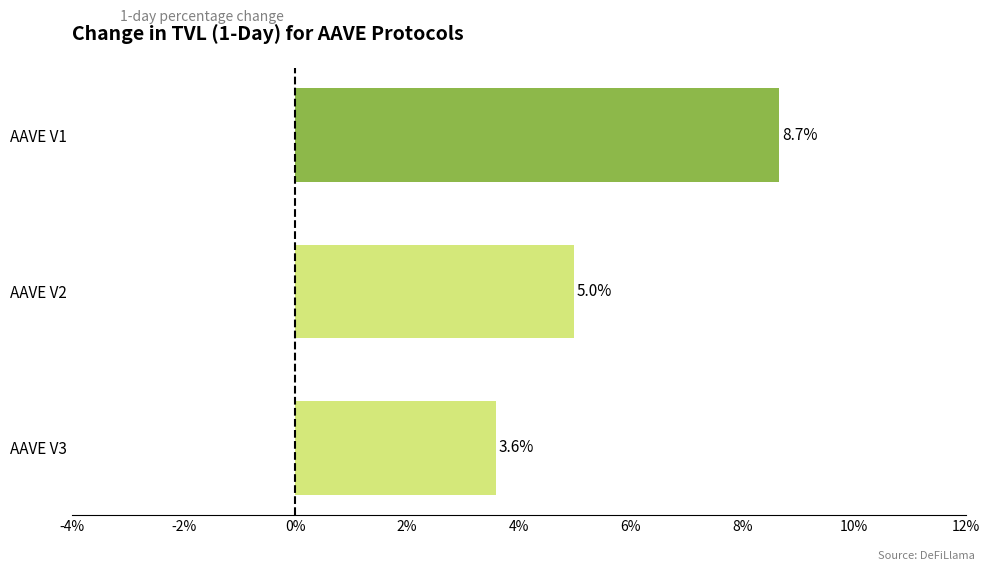

What is the difference between the maximum and minimum values?

5.1